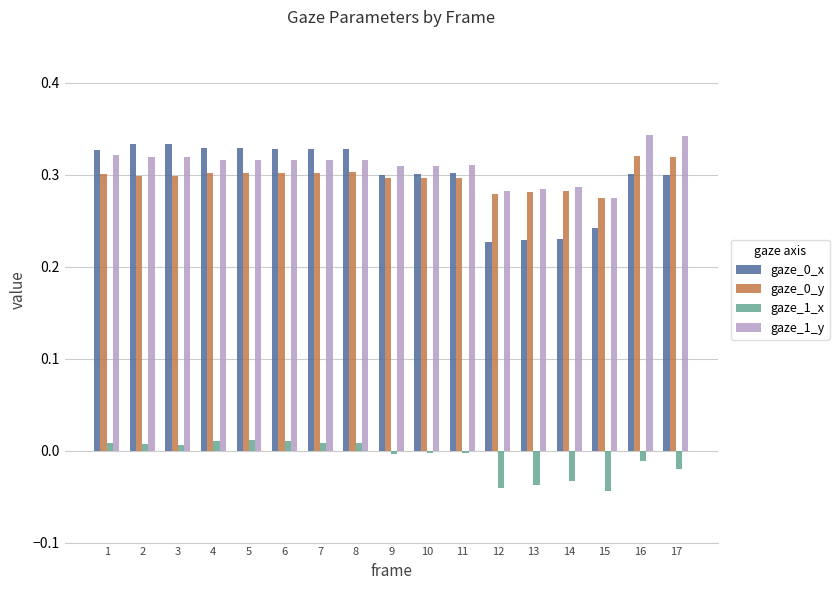

What is the sum of all gaze_1_x values?

-0.1